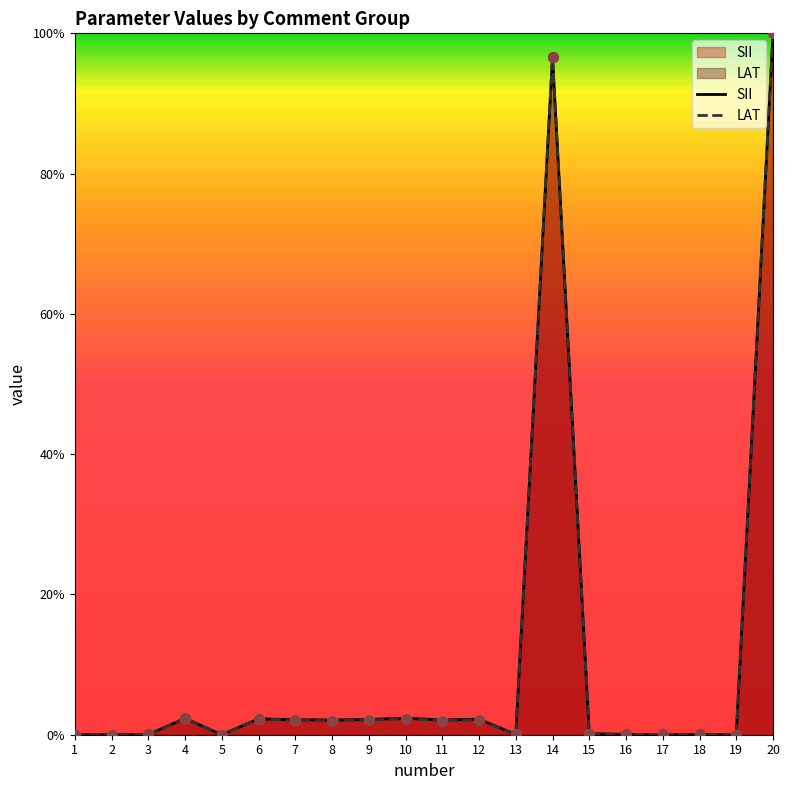

Which series has the largest Y range (max minus min)?

SII